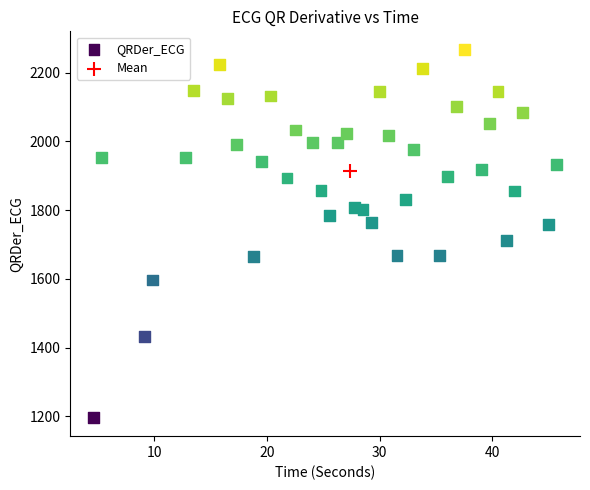

What are all the series names shown in the legend?

QRDer_ECG, Mean